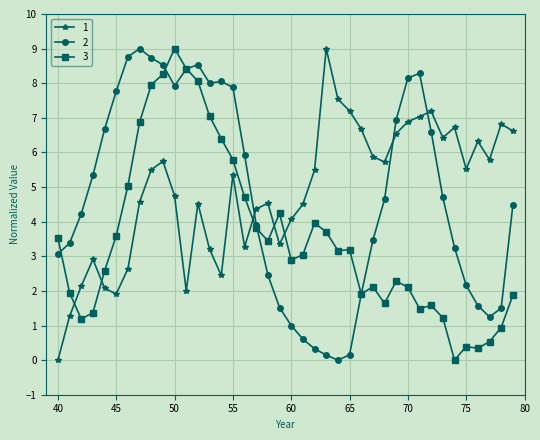

What is the maximum value shown in the chart?

9.0